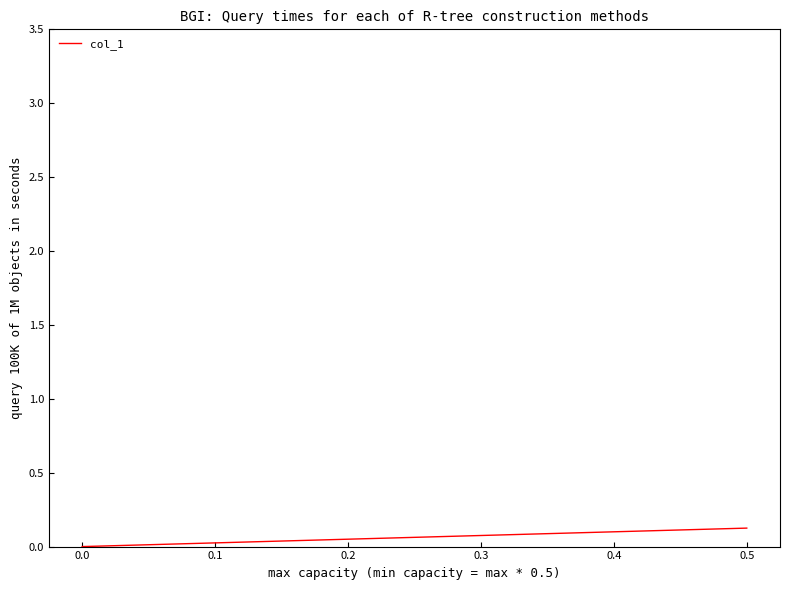

What is the maximum value shown in the chart?

0.1